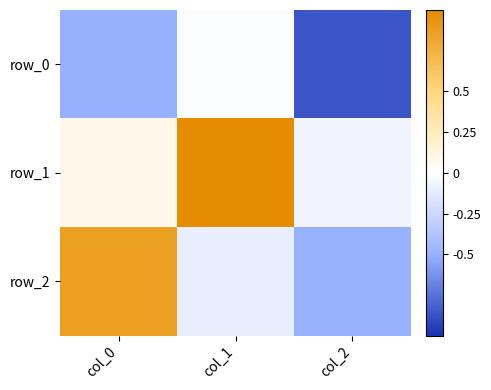

How many categories are shown in the chart?

3